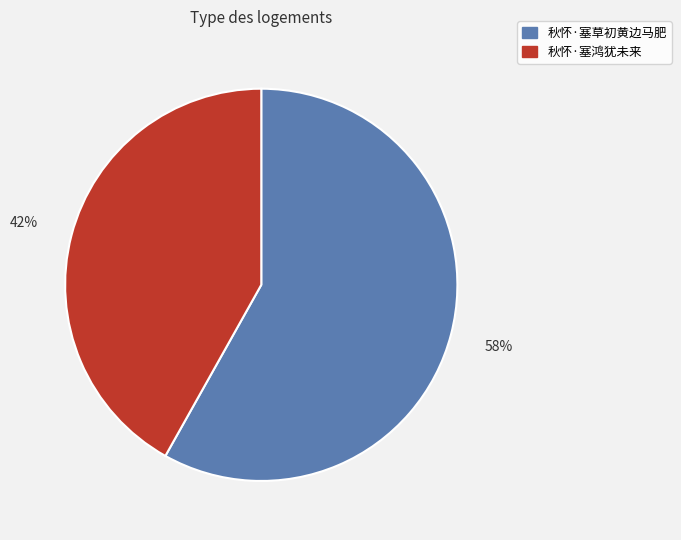

True or false: 秋怀·塞草初黄边马肥 accounts for 49% of the total.

False